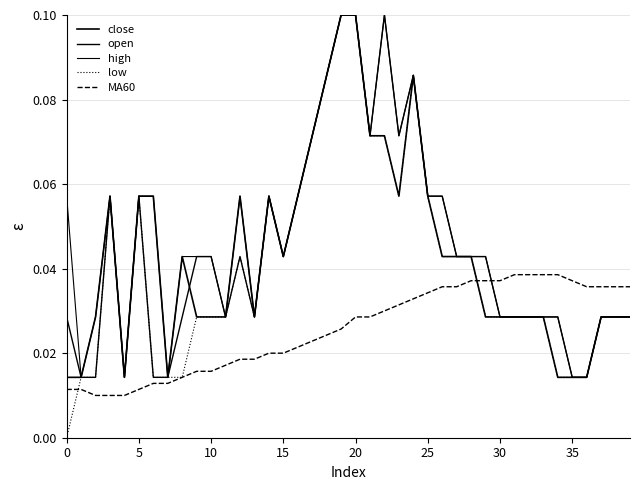

What is the sum of all MA60 values?

1.0